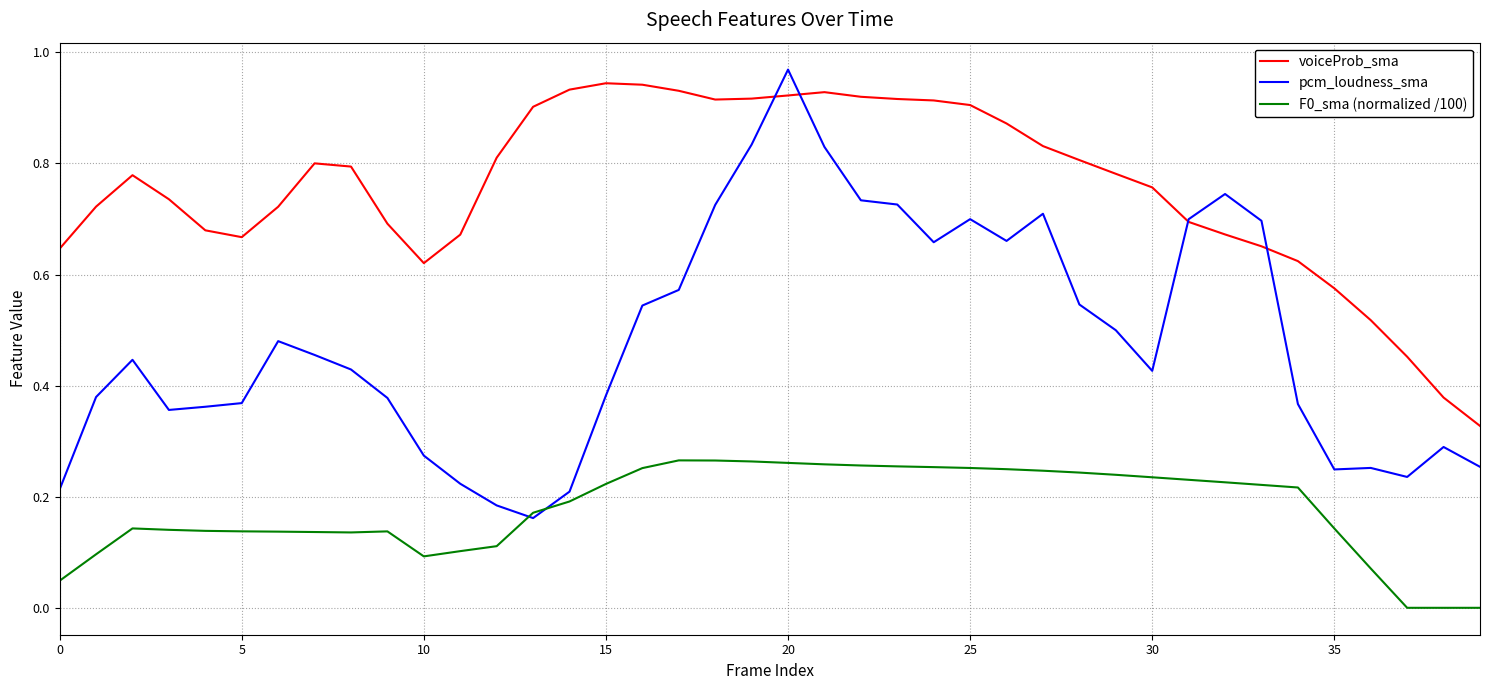

True or false: F0_sma (normalized /100) and voiceProb_sma cross at least once.

False